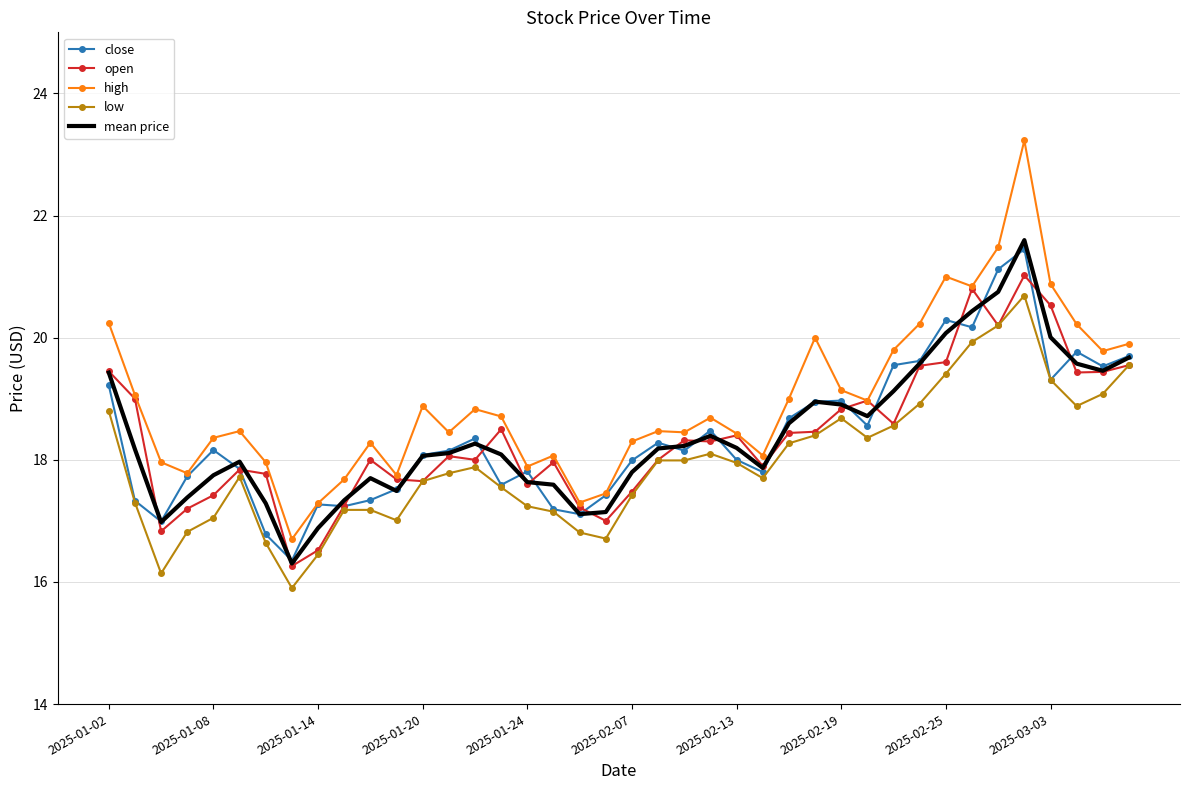

Which series has the largest total across all categories?

high